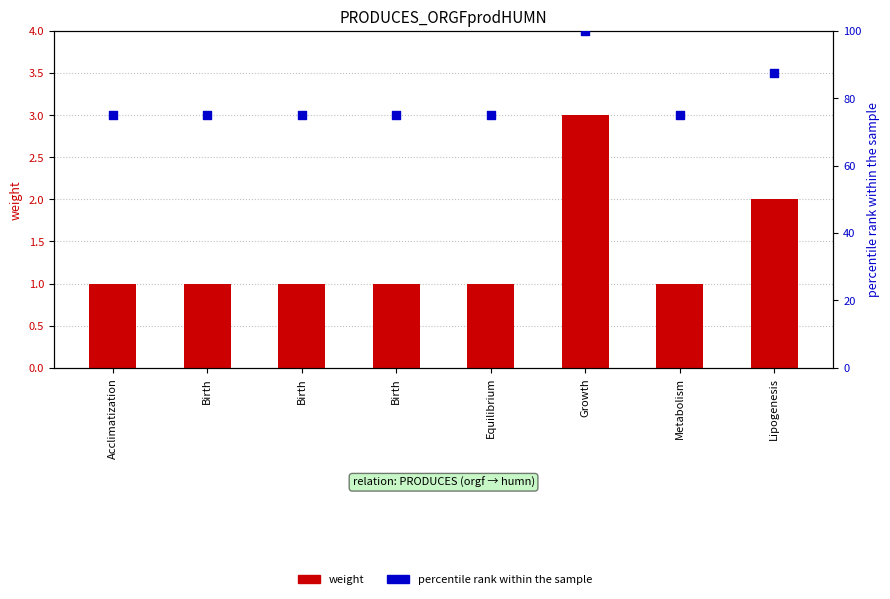

What is the total value across all series at Birth?

76.0